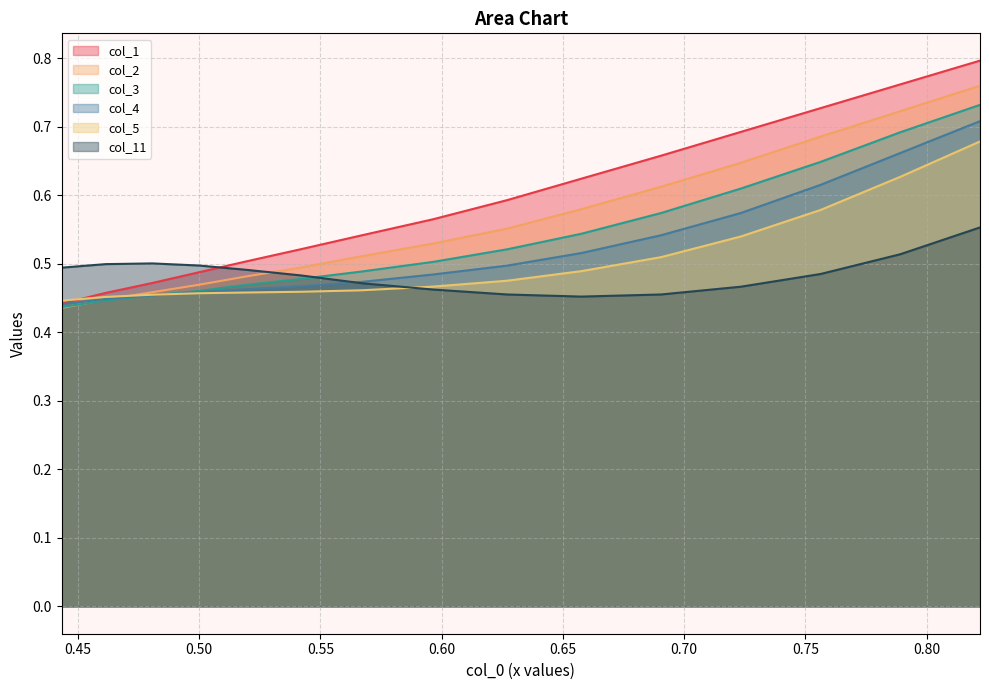

What are all the series names shown in the legend?

col_1, col_2, col_3, col_4, col_5, col_11